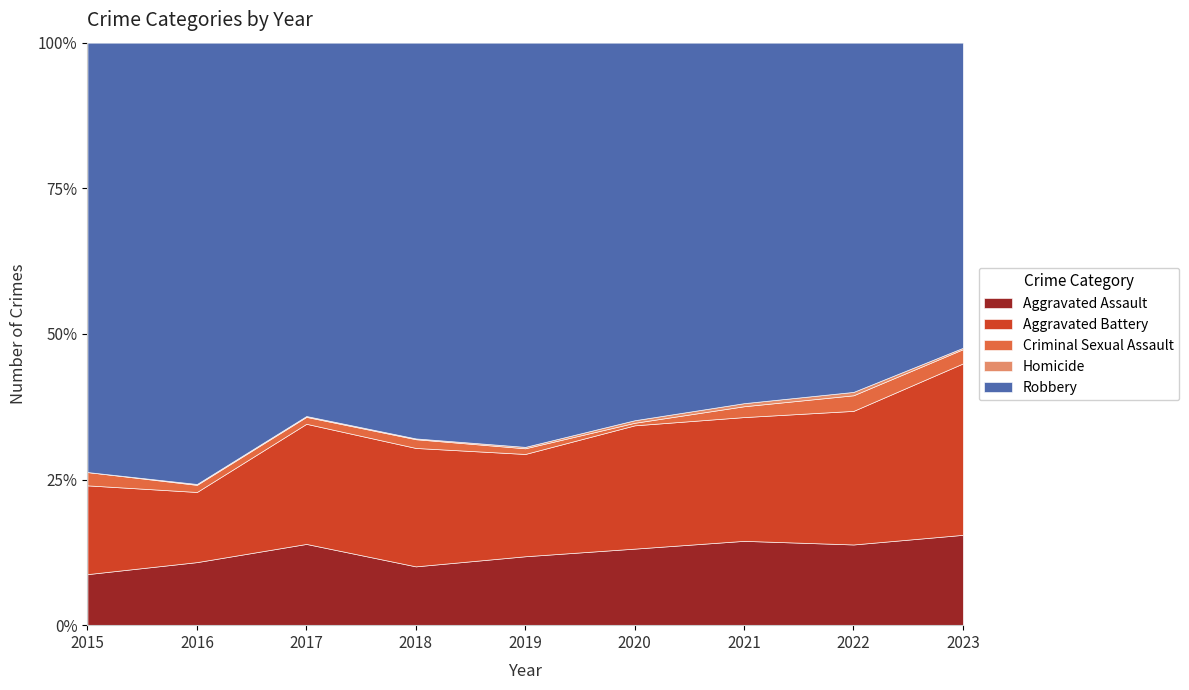

Where does the Robbery series first go above 466?

2016